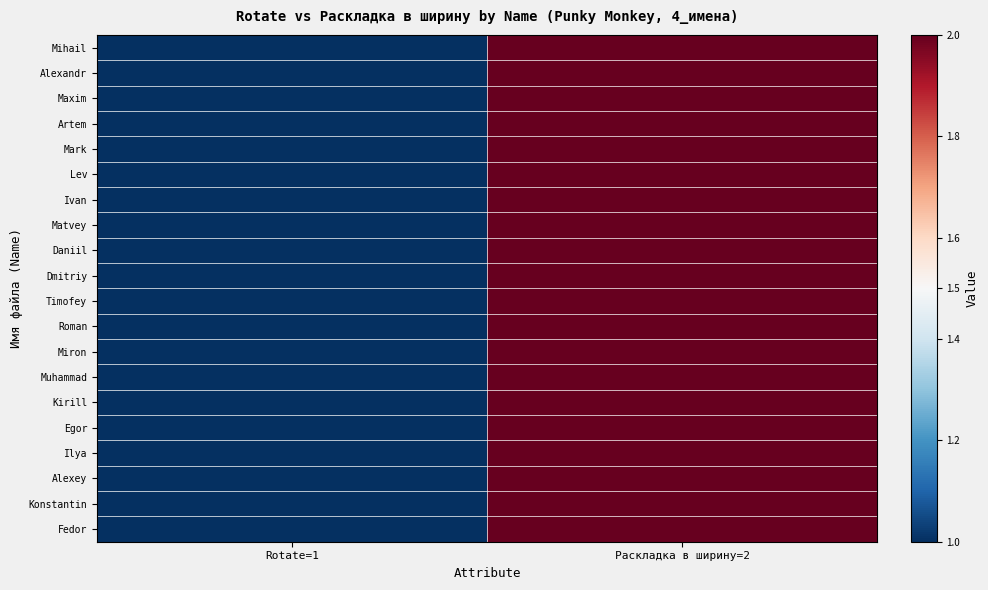

Reading left to right, extract all data points from this chart.

Mihail: Rotate=1=1	Раскладка в ширину=2=2
Alexandr: Rotate=1=1	Раскладка в ширину=2=2
Maxim: Rotate=1=1	Раскладка в ширину=2=2
Artem: Rotate=1=1	Раскладка в ширину=2=2
Mark: Rotate=1=1	Раскладка в ширину=2=2
Lev: Rotate=1=1	Раскладка в ширину=2=2
Ivan: Rotate=1=1	Раскладка в ширину=2=2
Matvey: Rotate=1=1	Раскладка в ширину=2=2
Daniil: Rotate=1=1	Раскладка в ширину=2=2
Dmitriy: Rotate=1=1	Раскладка в ширину=2=2
Timofey: Rotate=1=1	Раскладка в ширину=2=2
Roman: Rotate=1=1	Раскладка в ширину=2=2
Miron: Rotate=1=1	Раскладка в ширину=2=2
Muhammad: Rotate=1=1	Раскладка в ширину=2=2
Kirill: Rotate=1=1	Раскладка в ширину=2=2
Egor: Rotate=1=1	Раскладка в ширину=2=2
Ilya: Rotate=1=1	Раскладка в ширину=2=2
Alexey: Rotate=1=1	Раскладка в ширину=2=2
Konstantin: Rotate=1=1	Раскладка в ширину=2=2
Fedor: Rotate=1=1	Раскладка в ширину=2=2